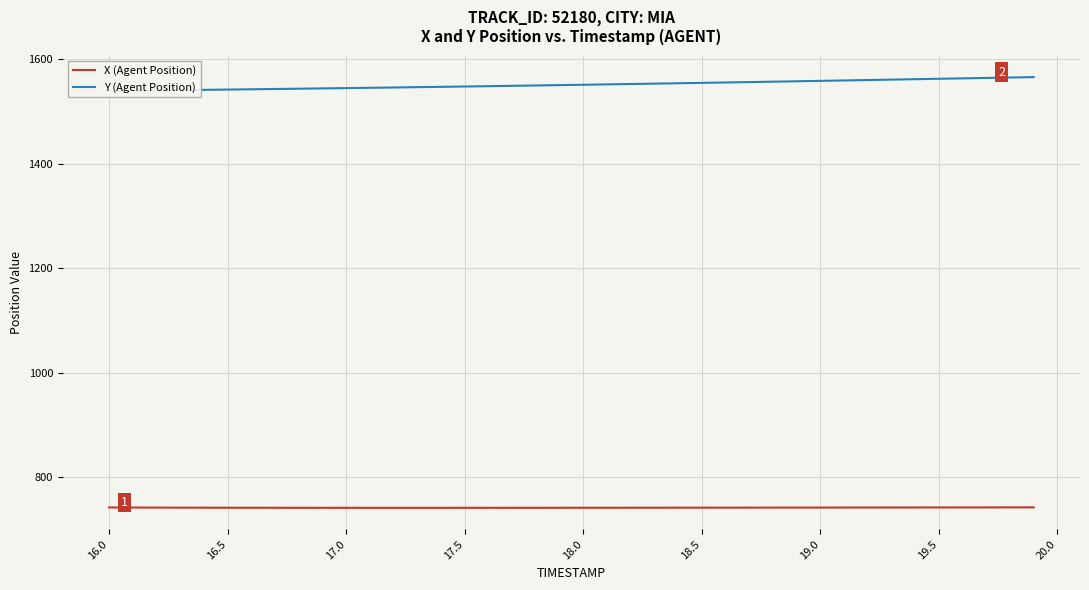

Which series has the widest spread of values?

Y (Agent Position)